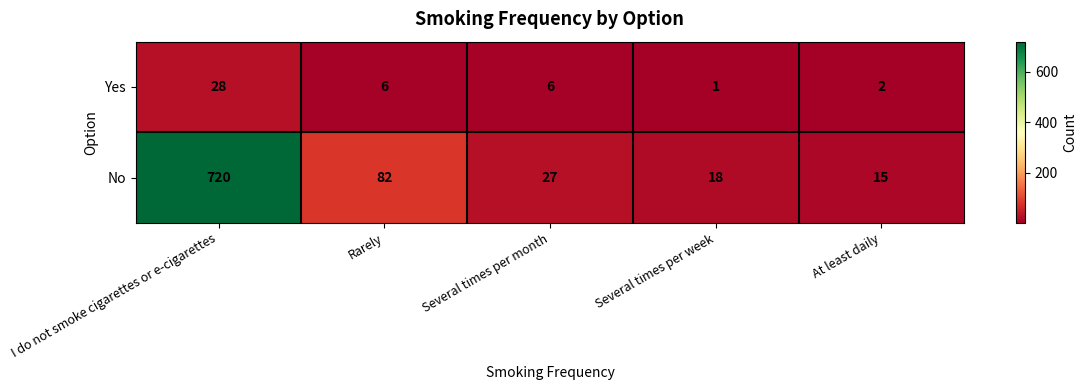

The value of No at Several times per month is 10. True or false?

False